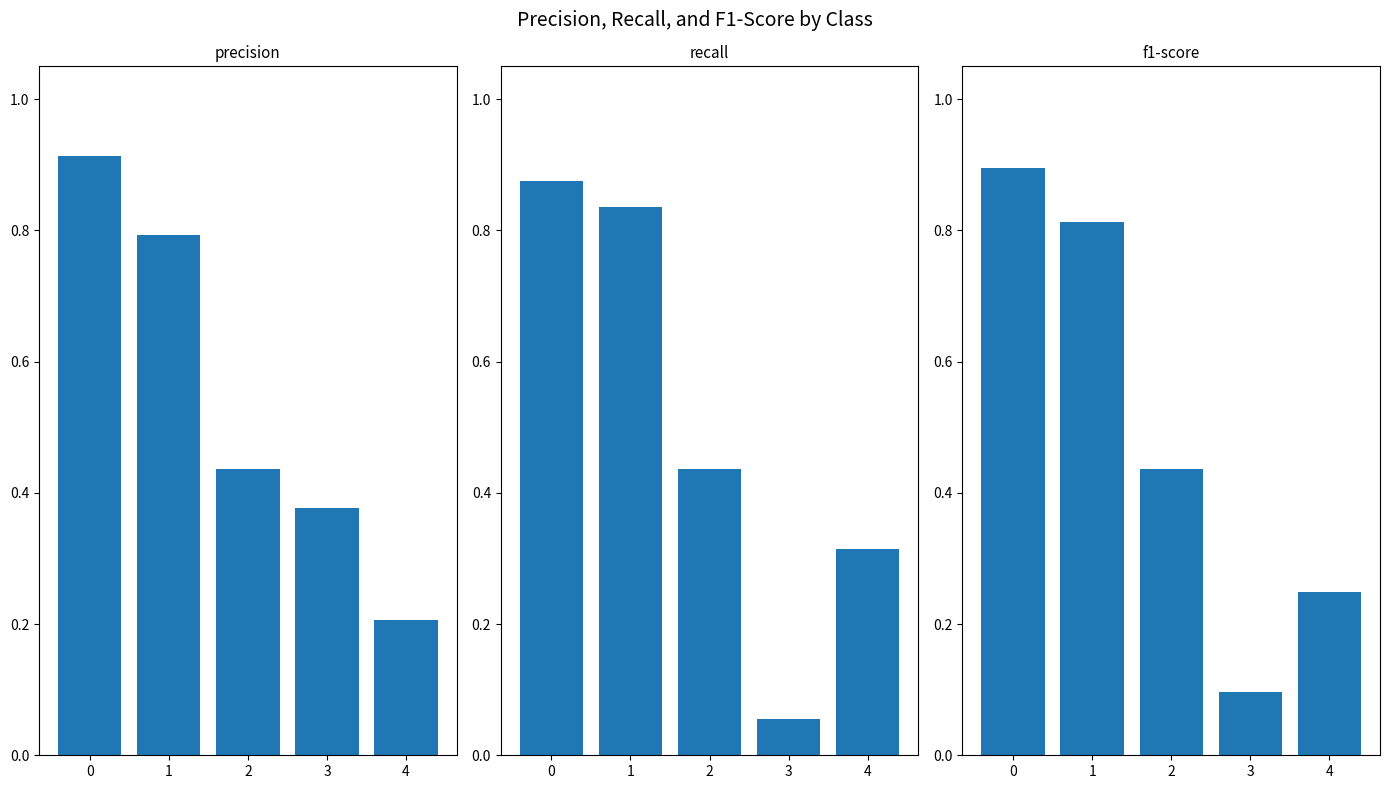

Which series changed the most between 0 and 1?

precision